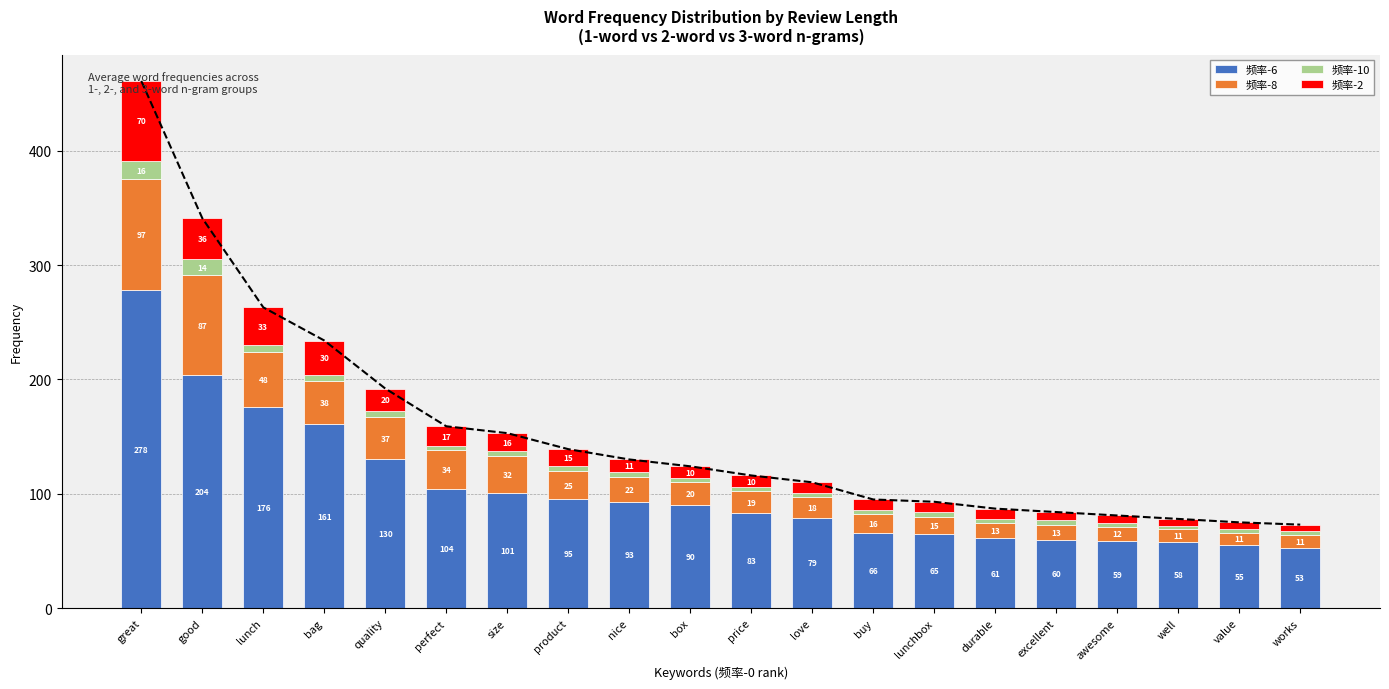

Count the number of categories in the chart.

20